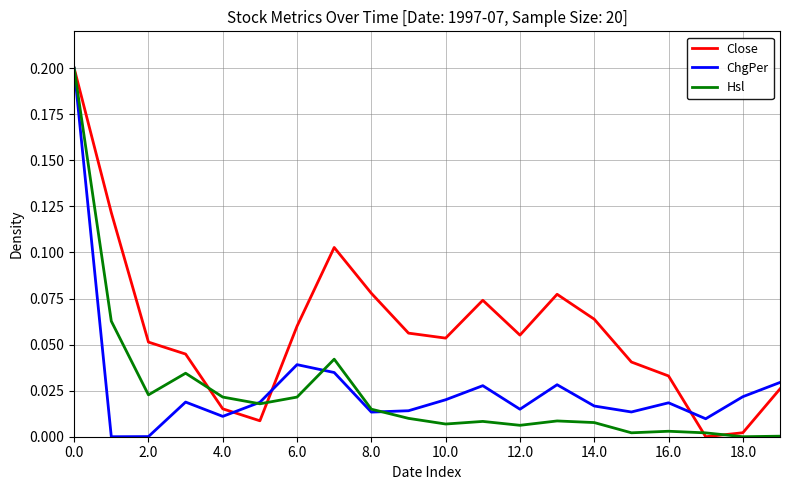

What are all the series names shown in the legend?

Close, ChgPer, Hsl